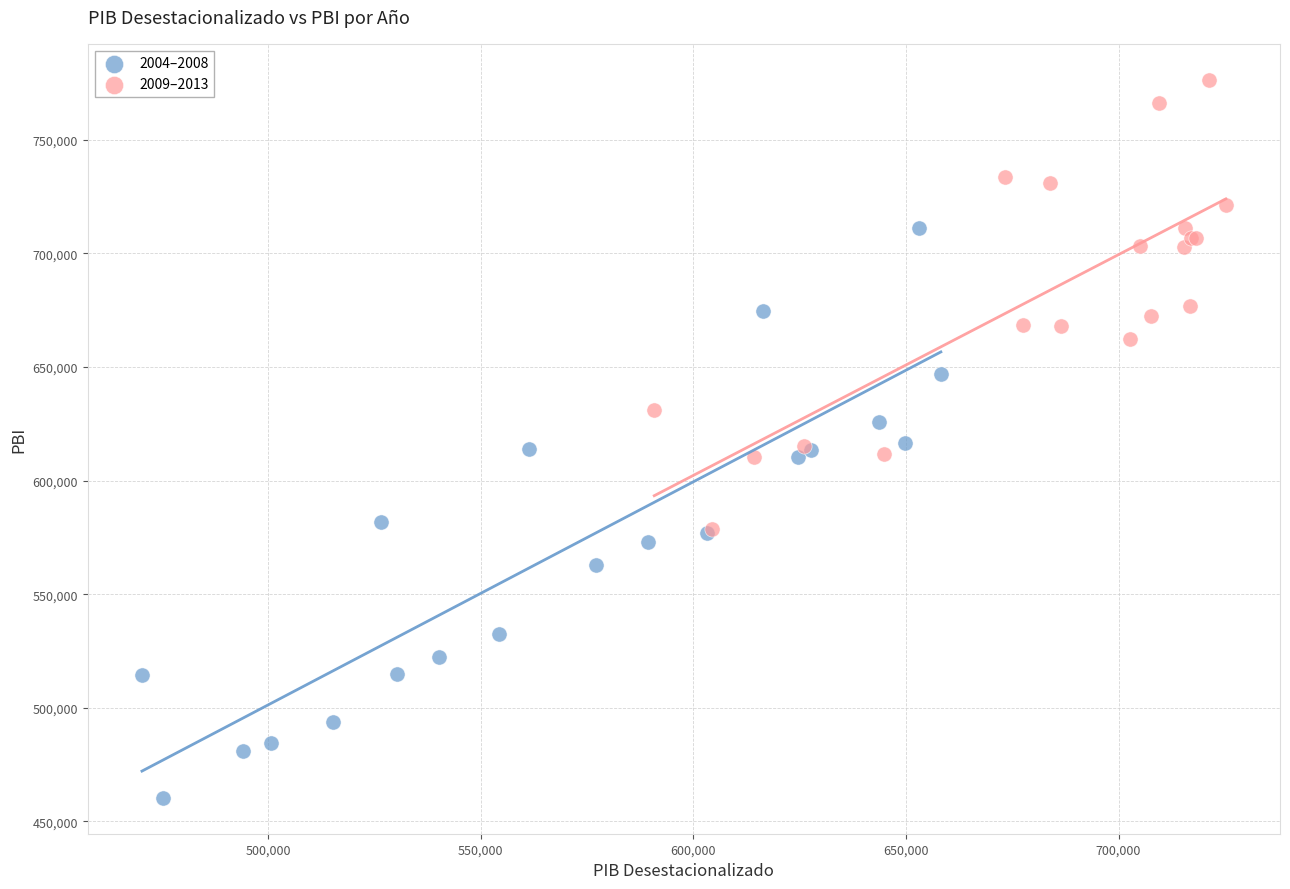

Which series has the widest spread of Y values?

2004–2008